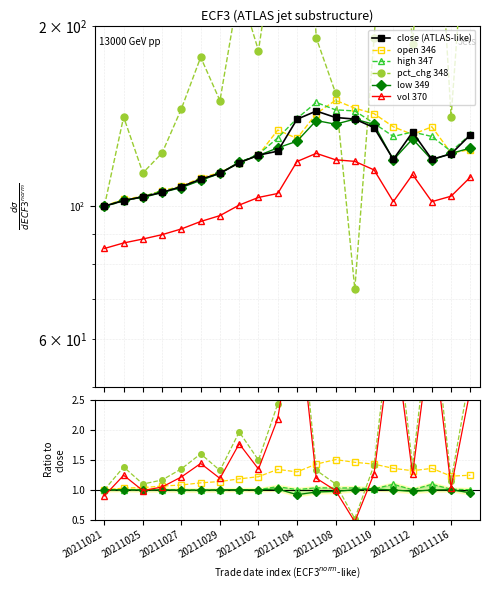

What is the average value of the open 346 series?

1.2